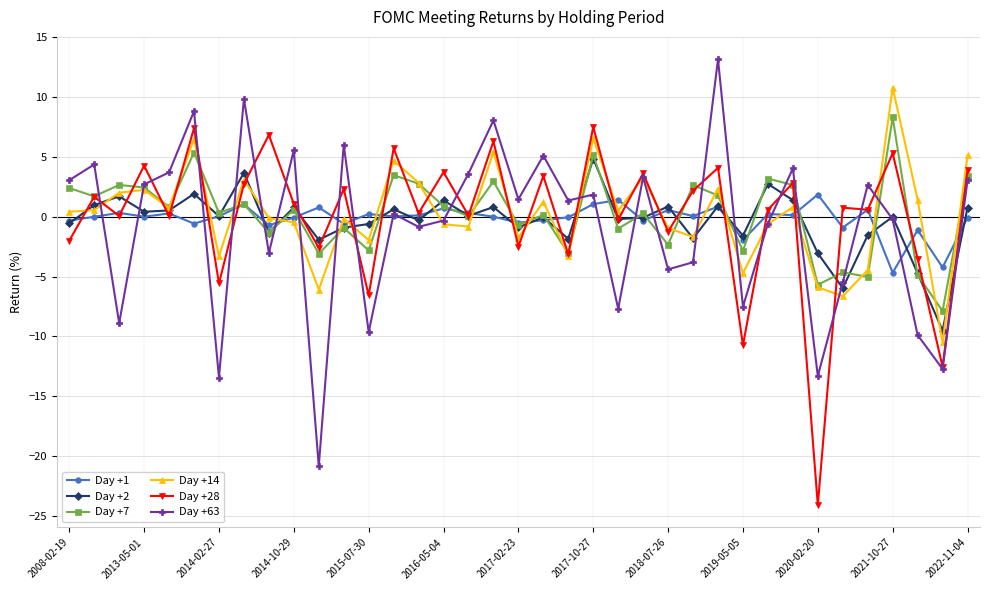

True or false: Day +14 and Day +63 intersect in this chart.

True